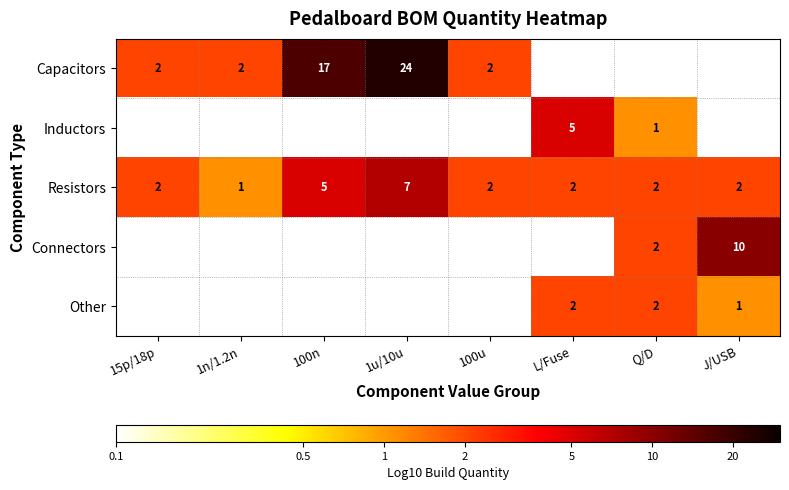

What is the sum of the Resistors values at 1n/1.2n and 1u/10u?

8